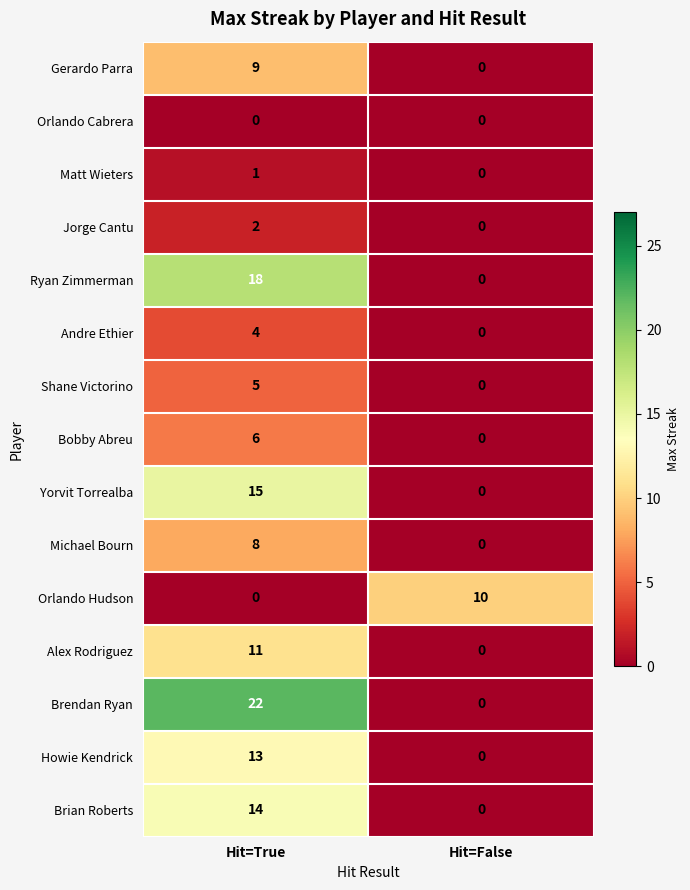

What is the total value across all series at Hit=True?

128